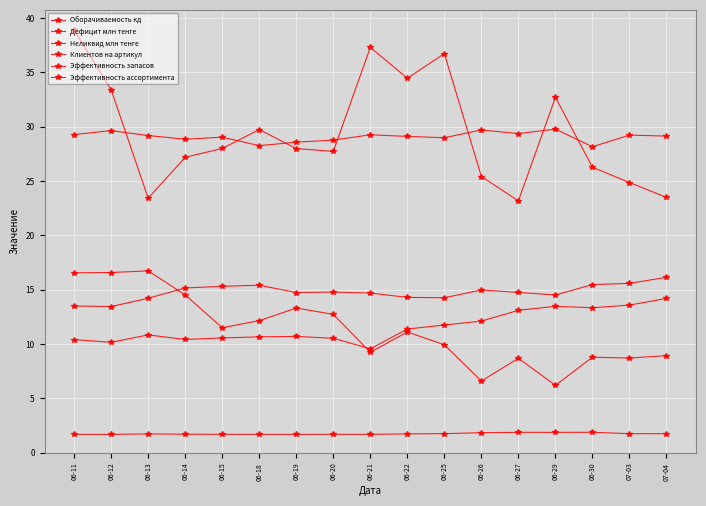

At how many categories does at least one series exceed 30?

6